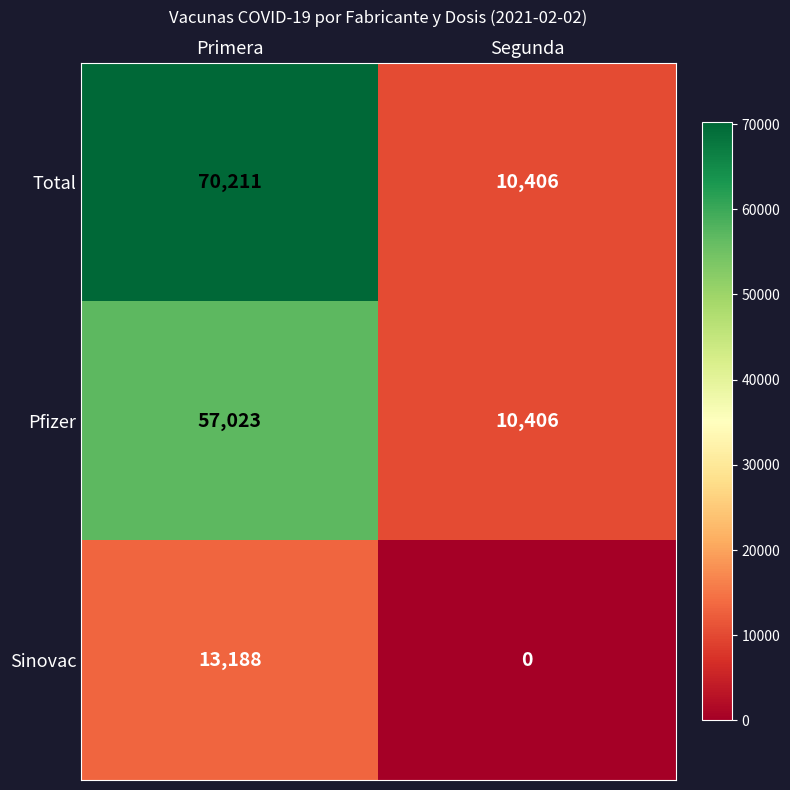

What is the maximum value shown in the chart?

70211